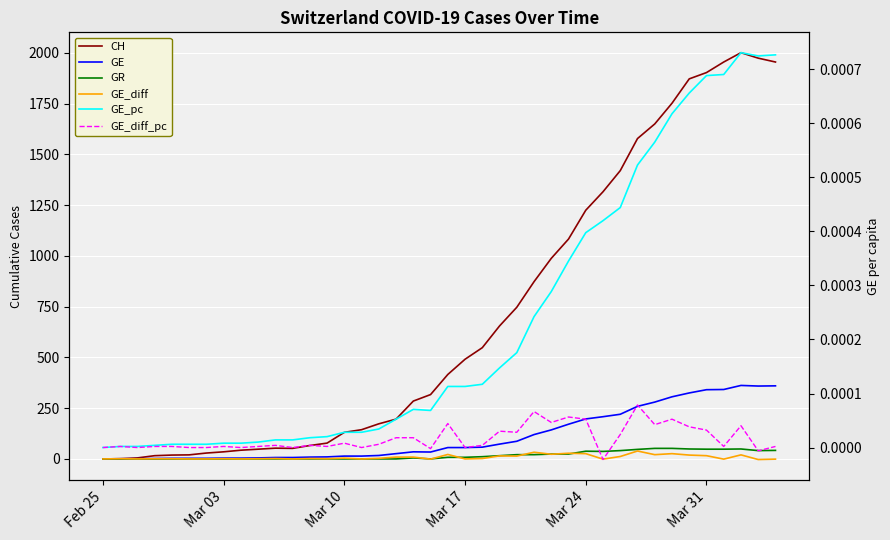

True or false: GE and GE_pc intersect in this chart.

False